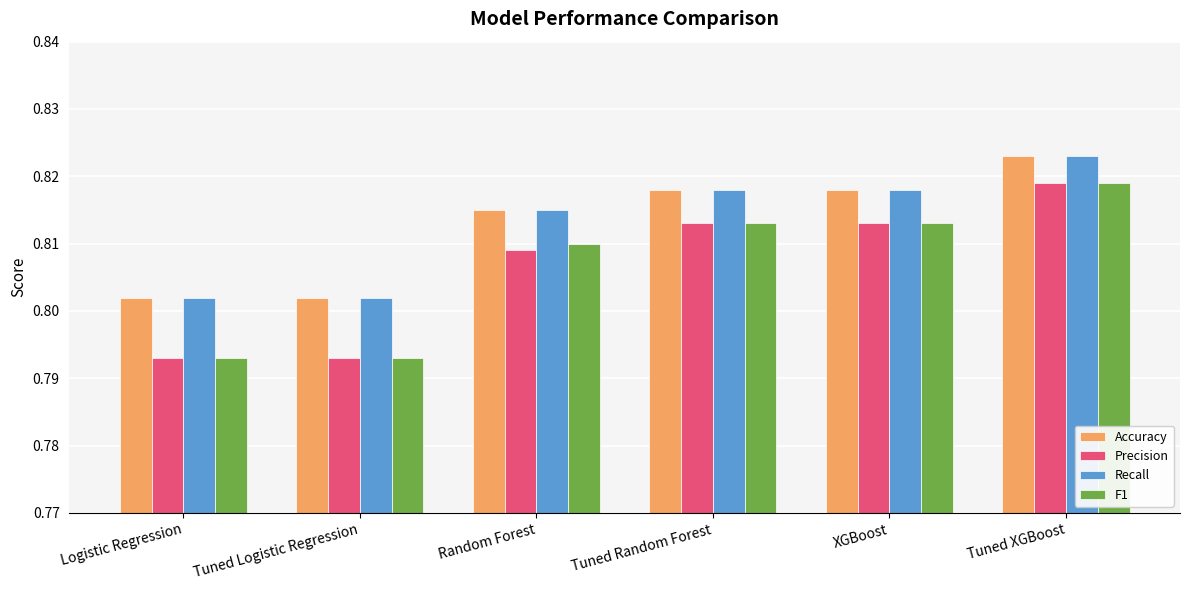

What is the sum of the Accuracy values at Tuned Random Forest and Tuned Logistic Regression?

1.6